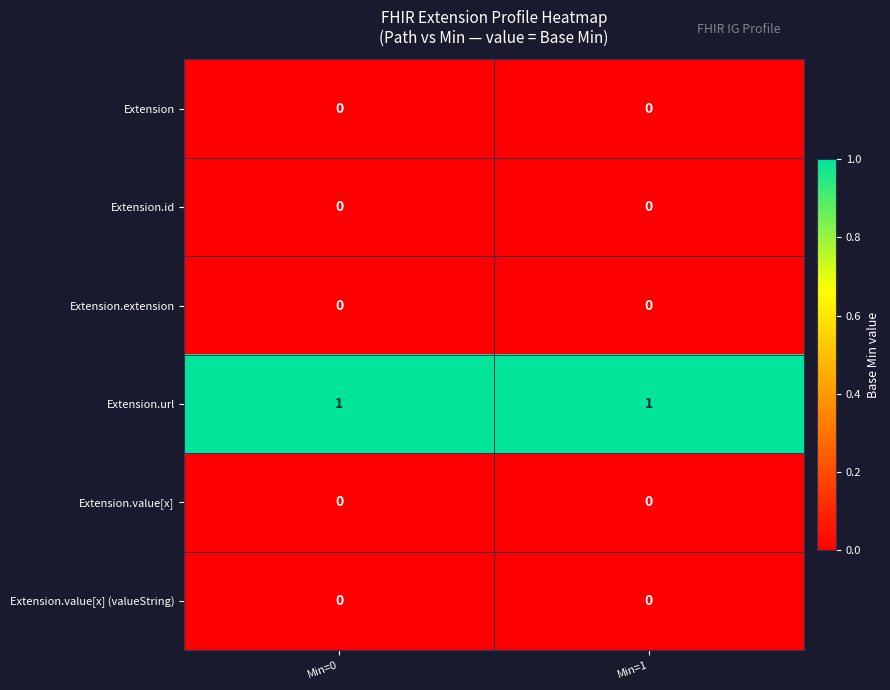

Count the number of categories in the chart.

2